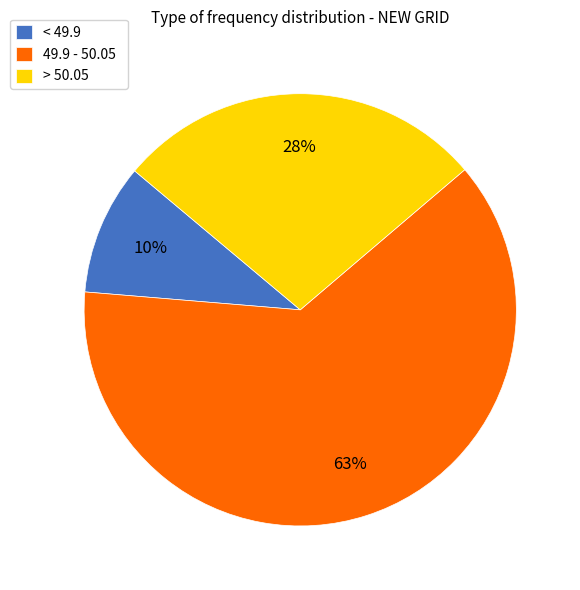

Does 49.9 - 50.05 account for over 50% of the chart?

Yes